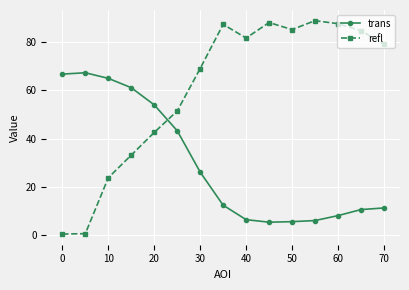

True or false: refl and trans intersect in this chart.

True